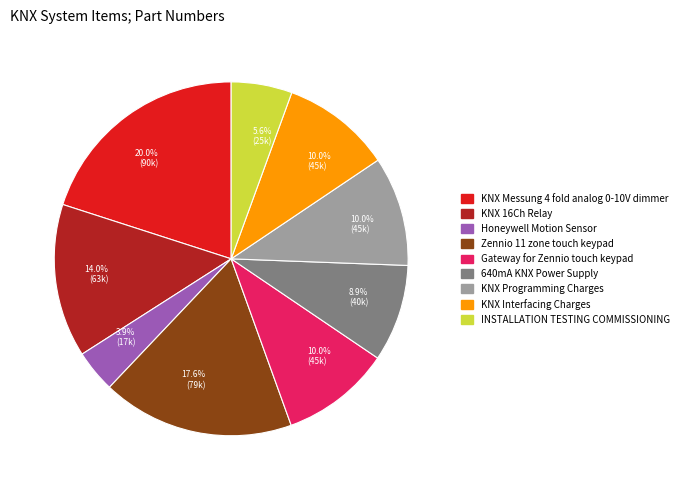

Does any single category account for the majority?

No